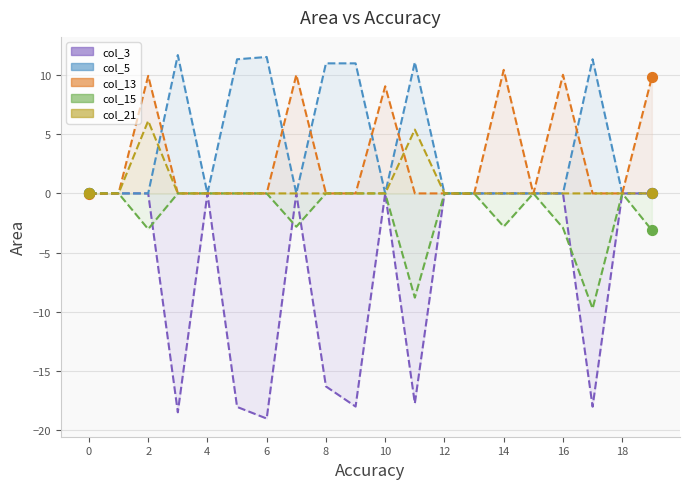

Which series contains the highest Y value?

col_5